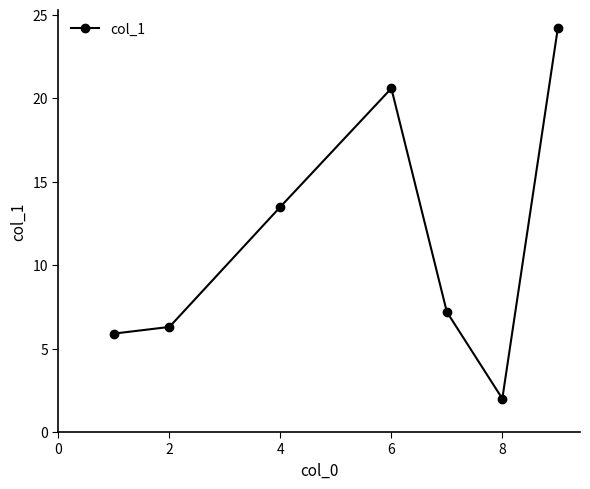

What is the value of the 1st point from the left?

5.9